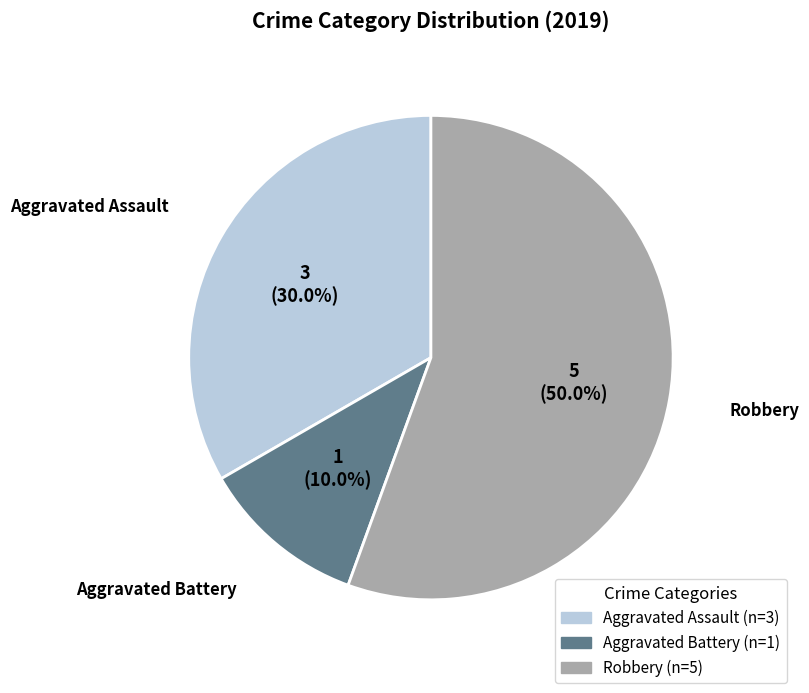

True or false: Aggravated Battery accounts for 1% of the total.

False